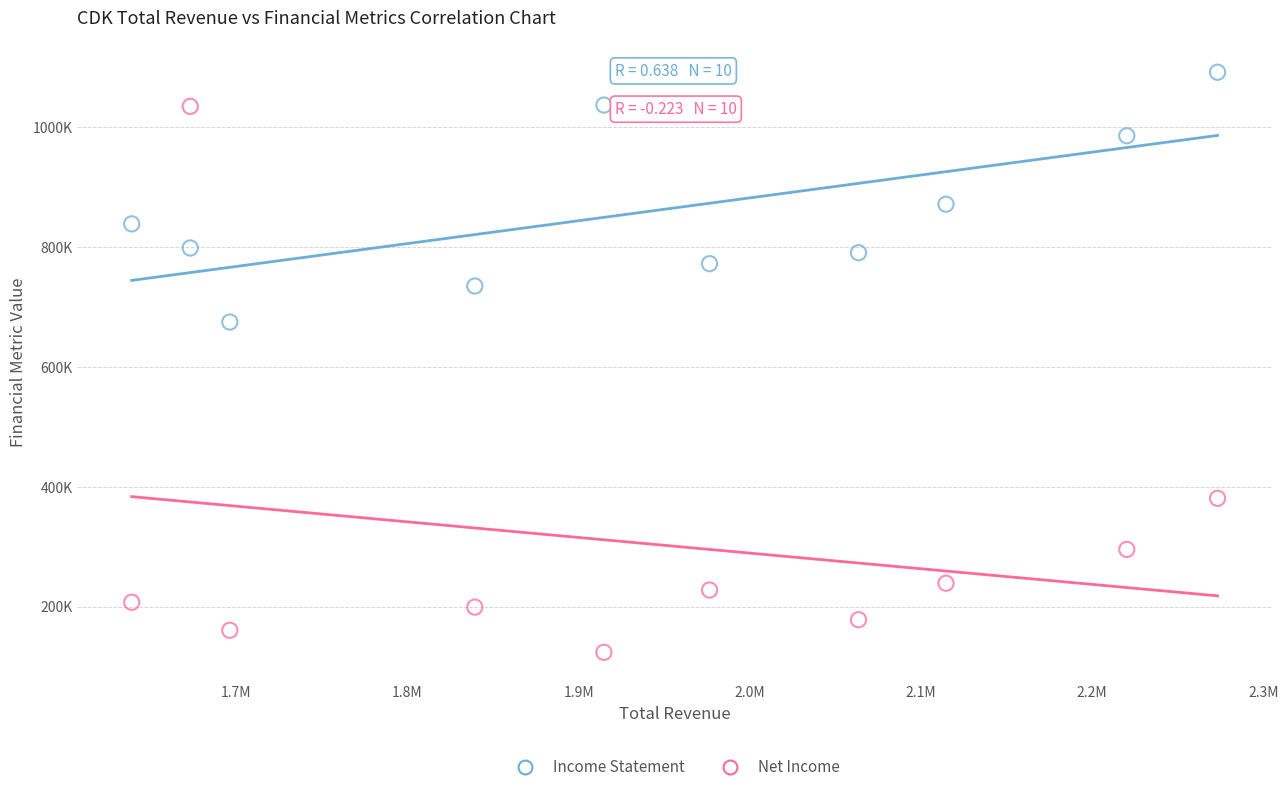

What are all the series names shown in the legend?

Income Statement, Net Income